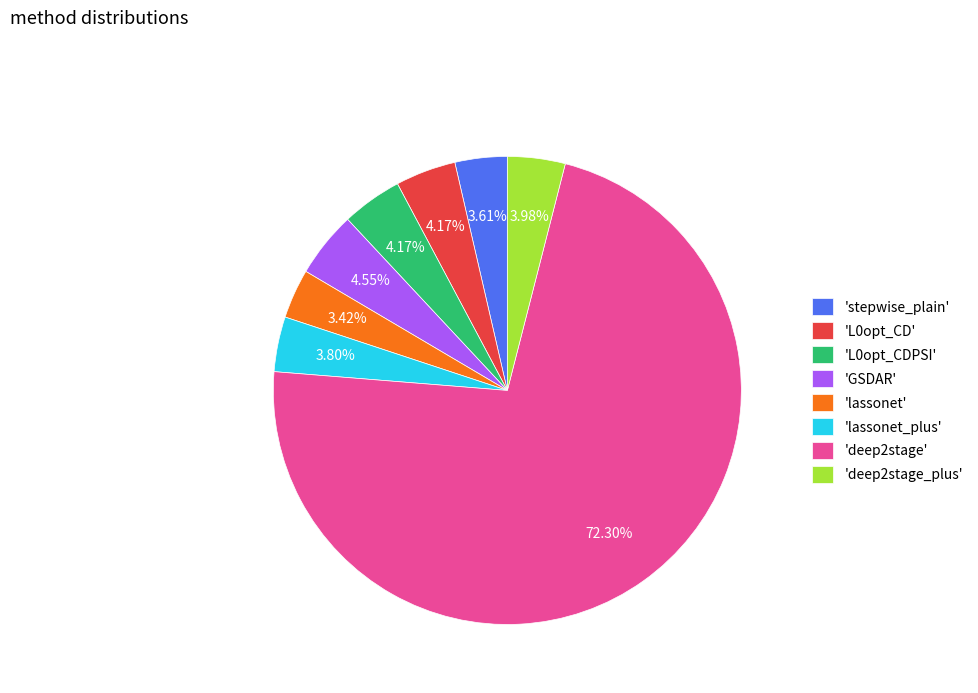

How many segments does this pie chart have?

8